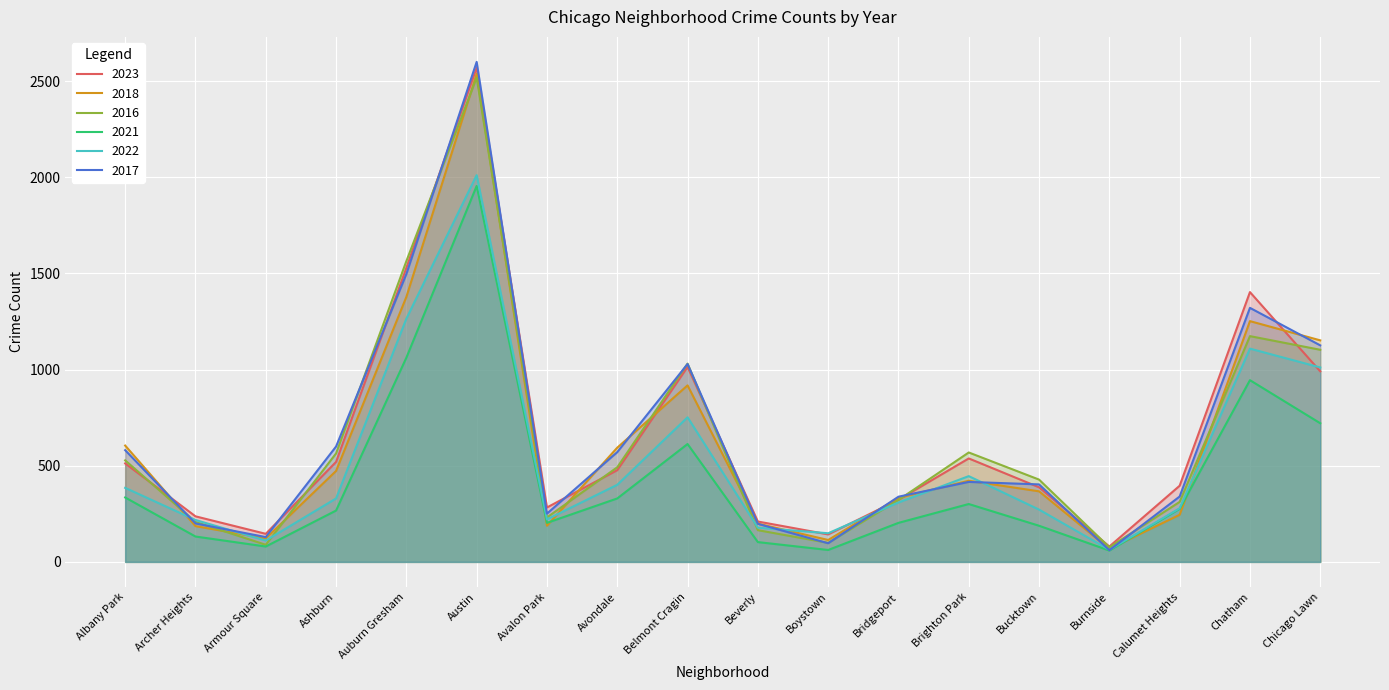

What is the difference between the 2018 values at Albany Park and Chicago Lawn?

547